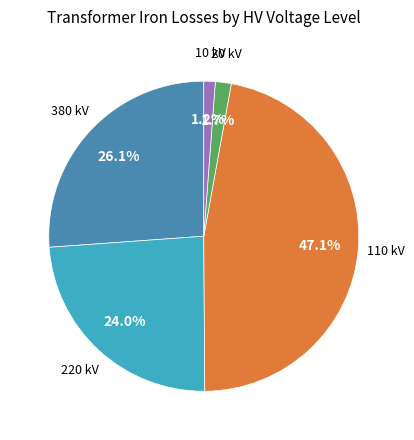

Is there a majority slice in this chart?

No